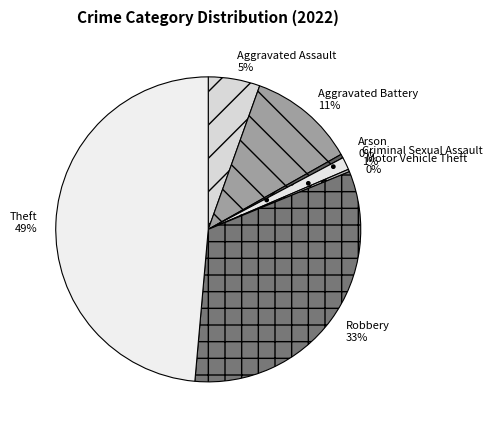

To the nearest percent, what is the combined percentage of Robbery and Criminal Sexual Assault?

34%